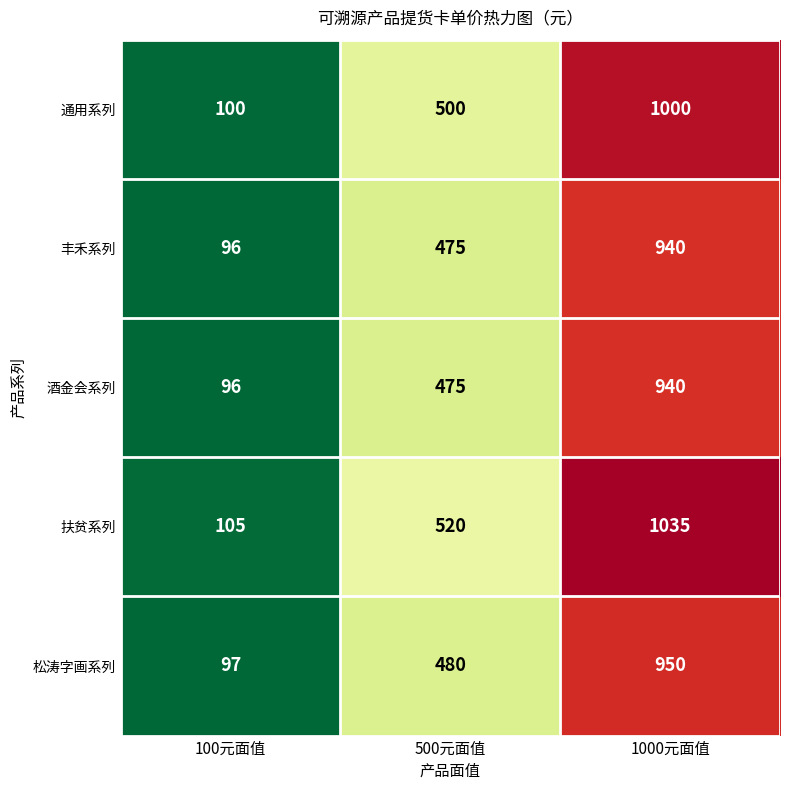

Reading left to right, list all the values displayed in this chart.

通用系列: 100	500	1000
丰禾系列: 96	475	940
酒金会系列: 96	475	940
扶贫系列: 105	520	1035
松涛字画系列: 97	480	950